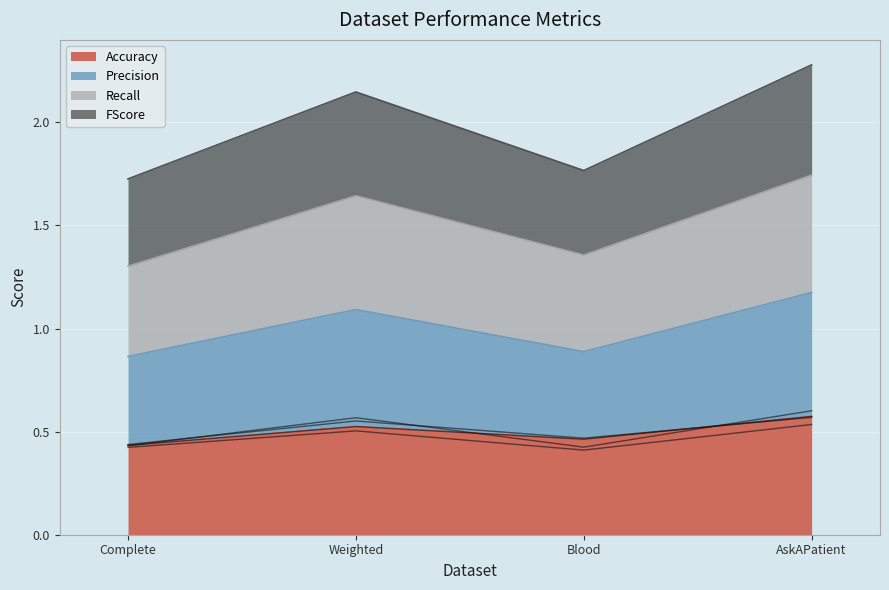

What is the difference between the second highest and second lowest values in the Accuracy series?

0.1